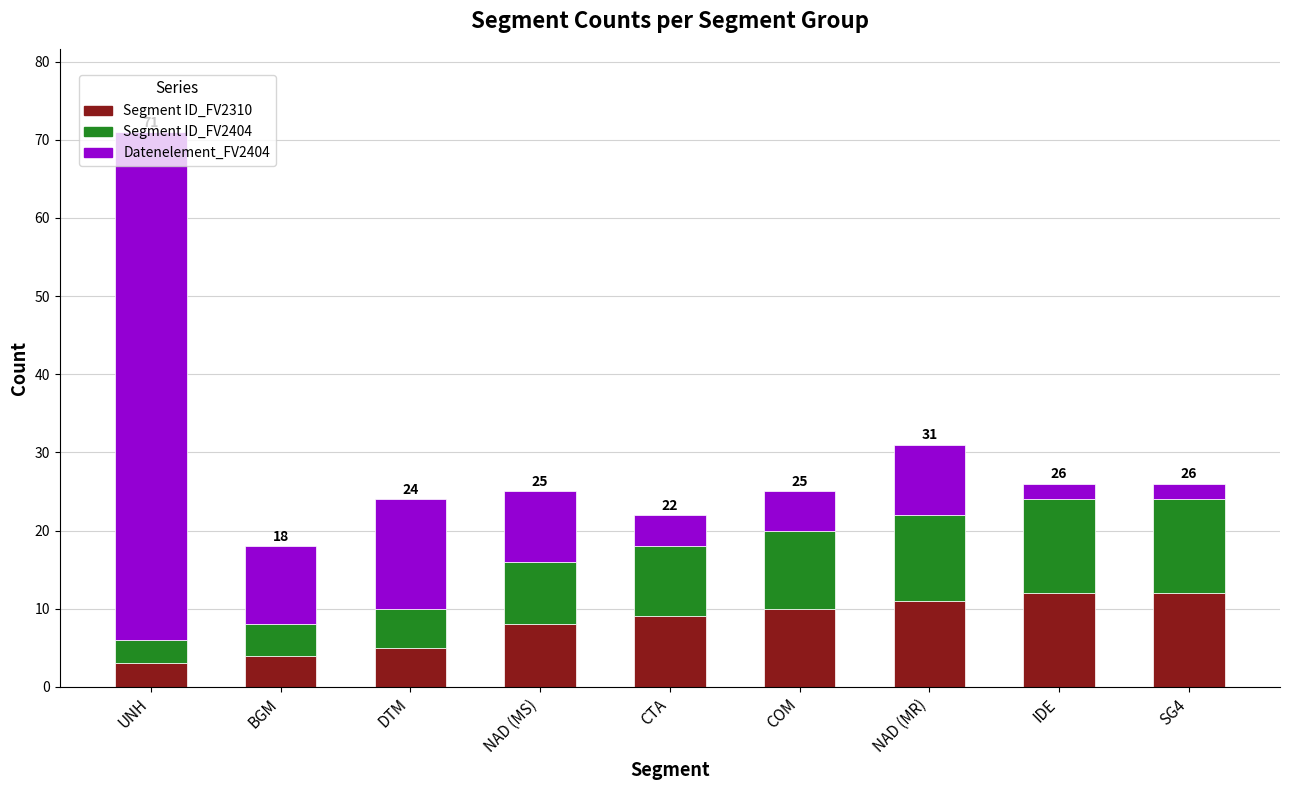

Read the Segment ID_FV2310 value at BGM.

4